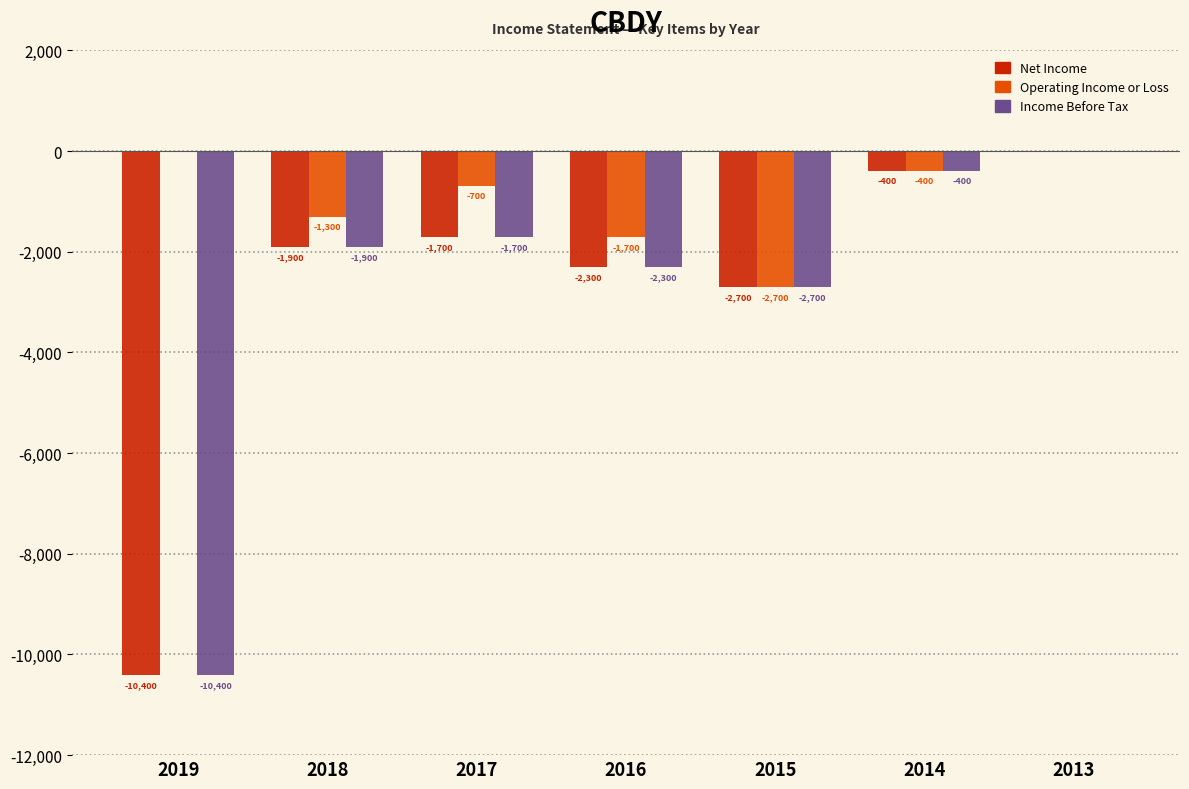

At which category is the sum across all series the highest?

2013